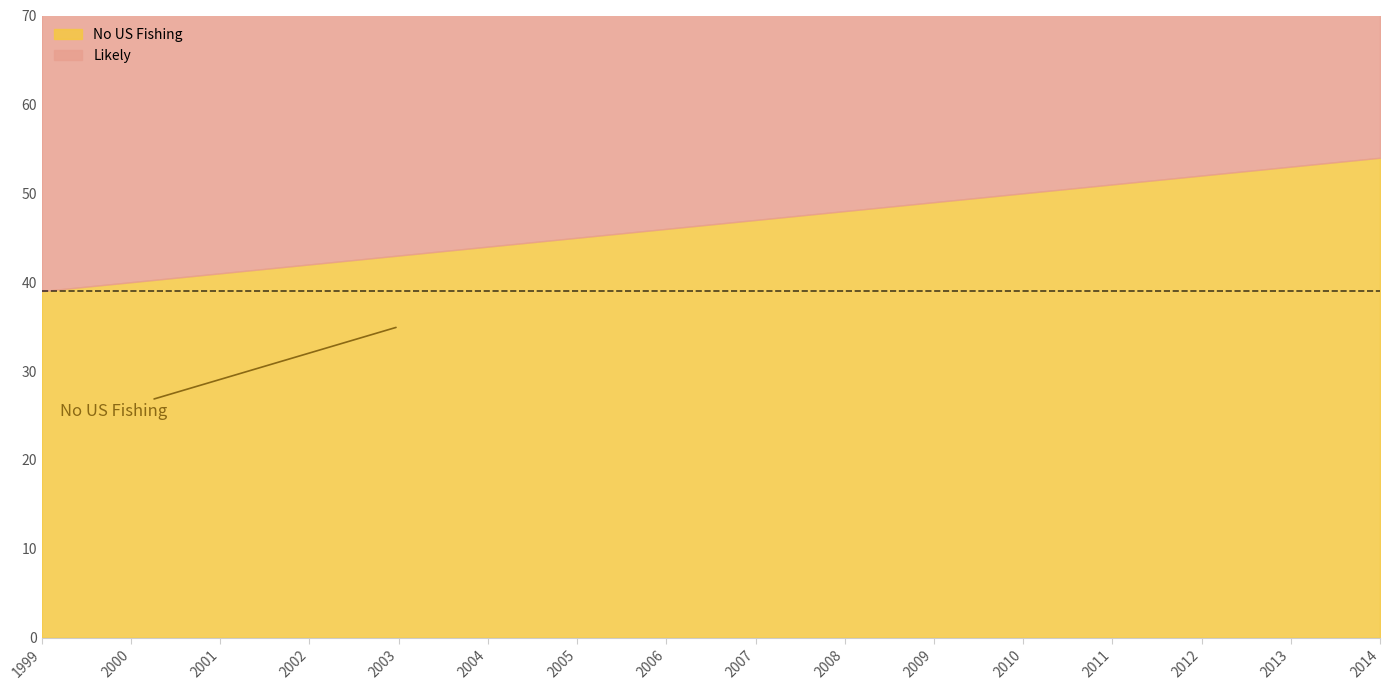

The value of Likely at 2001 is 15. True or false?

False